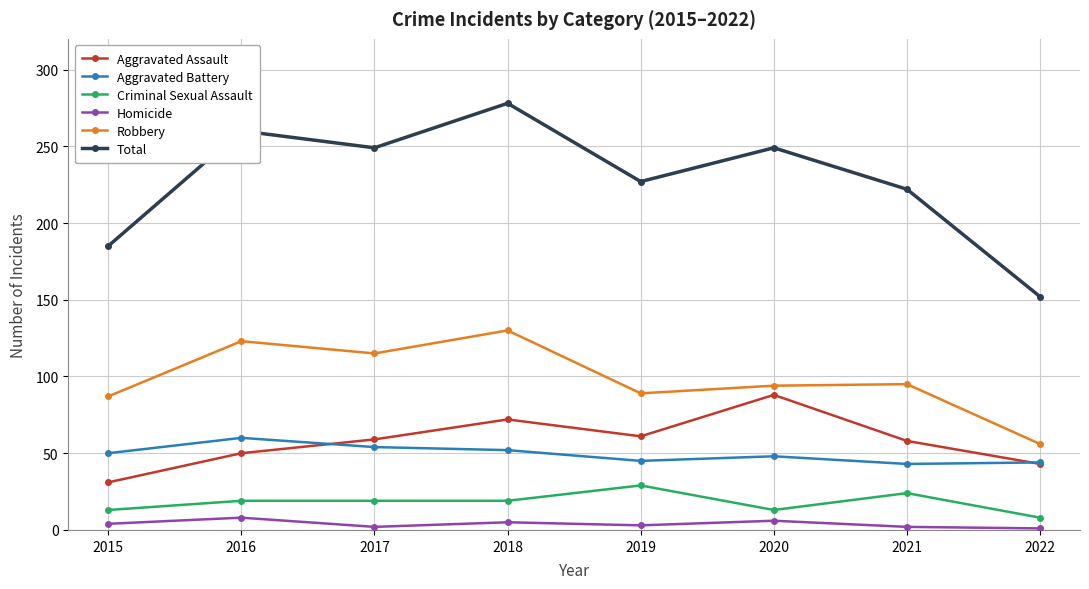

What is the value of the Total point at the 8th from the left?

152